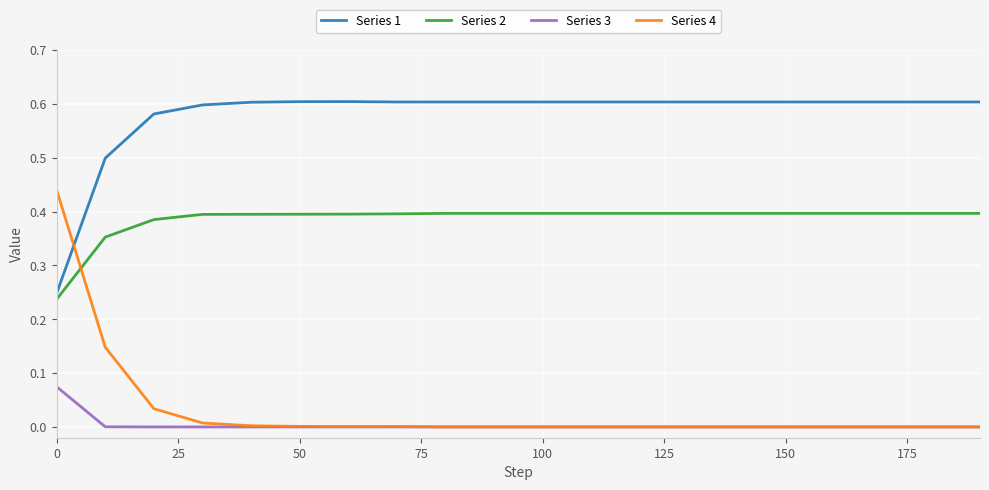

How many lines are shown in the chart?

4